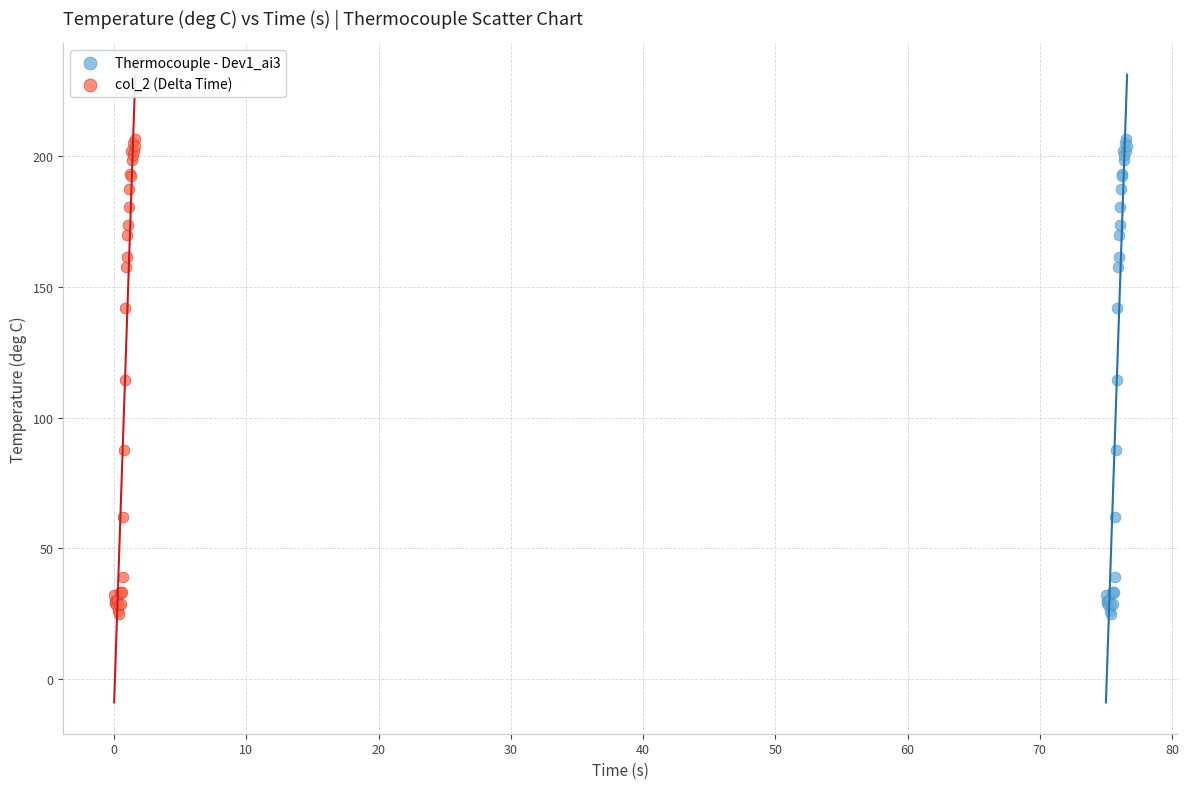

What are all the series names shown in the legend?

Thermocouple - Dev1_ai3, col_2 (Delta Time)